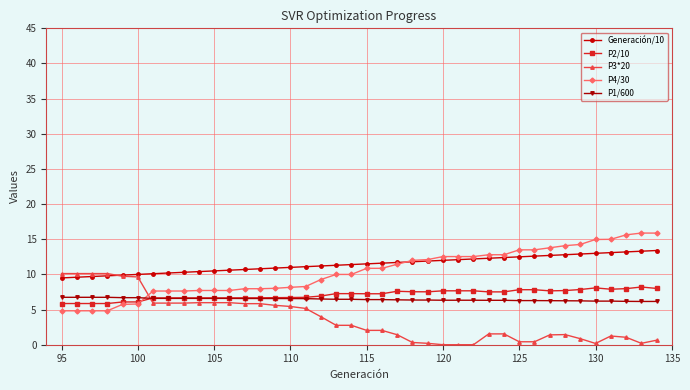

What is the value of the P4/30 point at the 13th from the left?

8.0